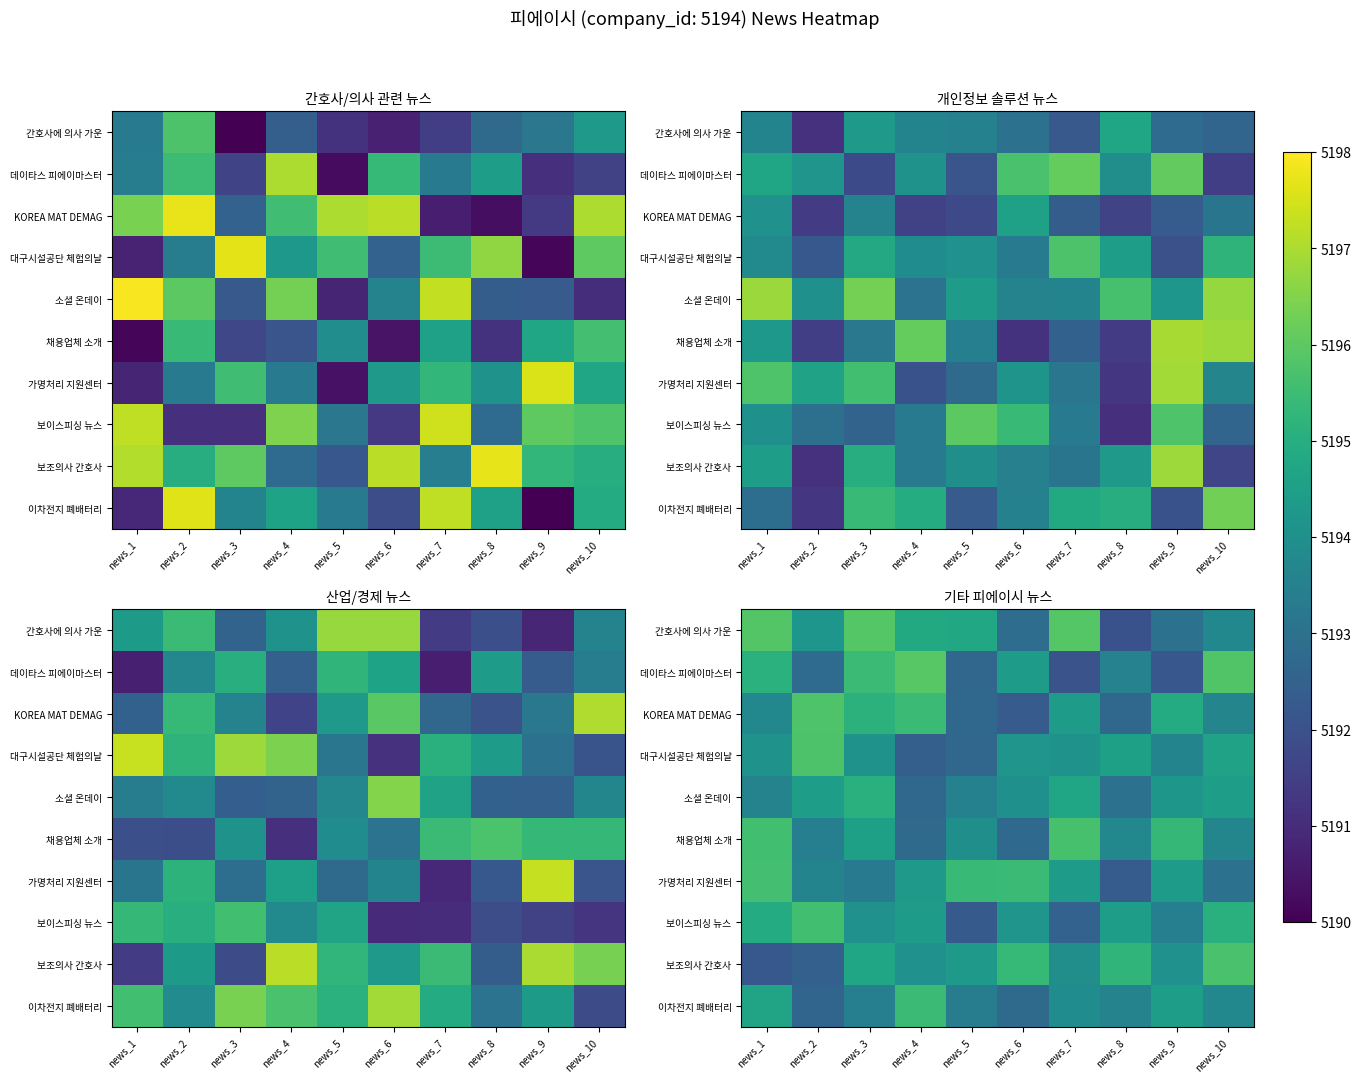

Rank the series at news_10 from highest to lowest value.

데이타스 피에이마스터, 보조의사 간호사, 보이스피싱 뉴스, 대구시설공단 체험의날, 소셜 온데이, 이차전지 폐배터리, 간호사에 의사 가운, 채용업체 소개, KOREA MAT DEMAG, 가명처리 지원센터